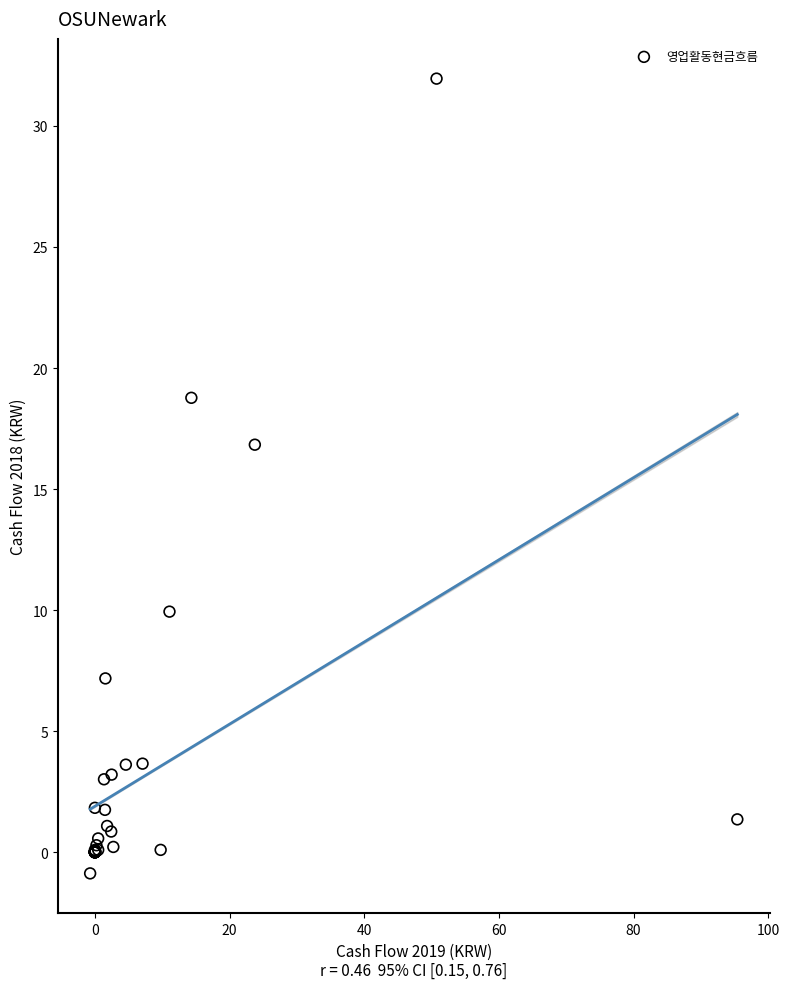

What Y value in the scatter plot is closest to 15?

16.8